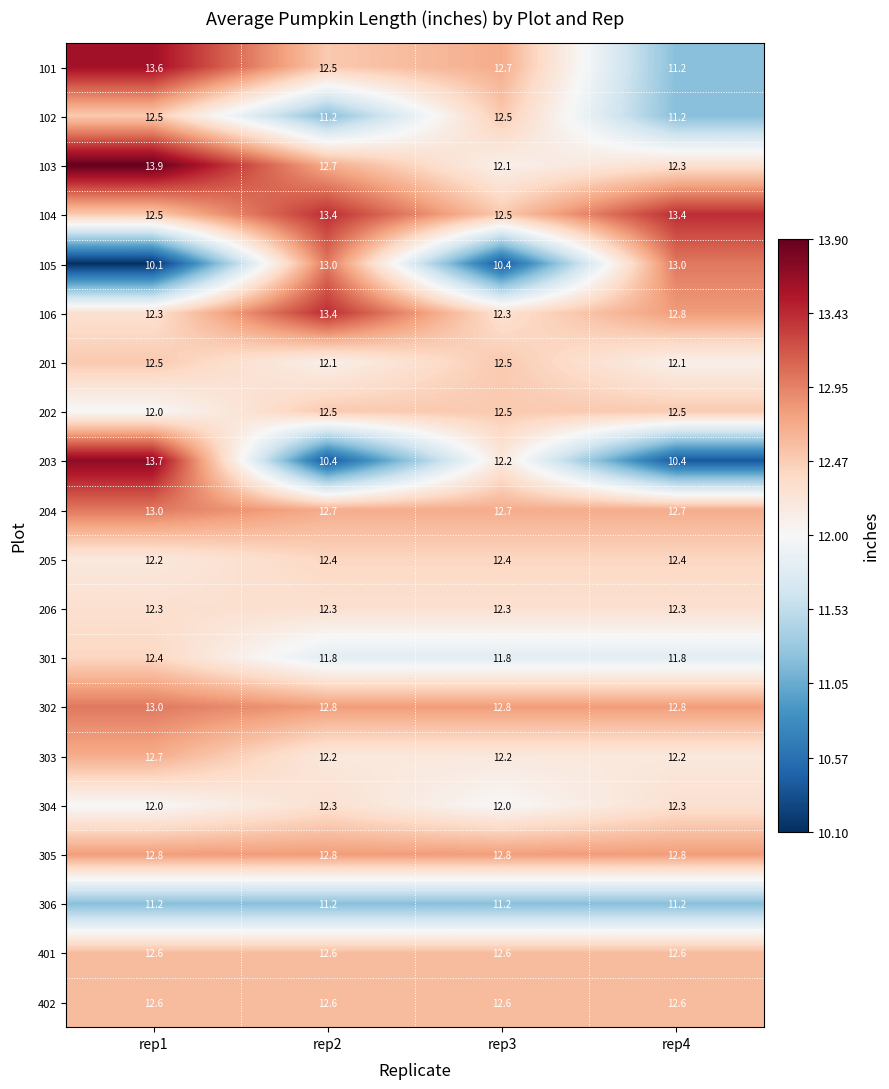

Which series has the largest total across all categories?

104